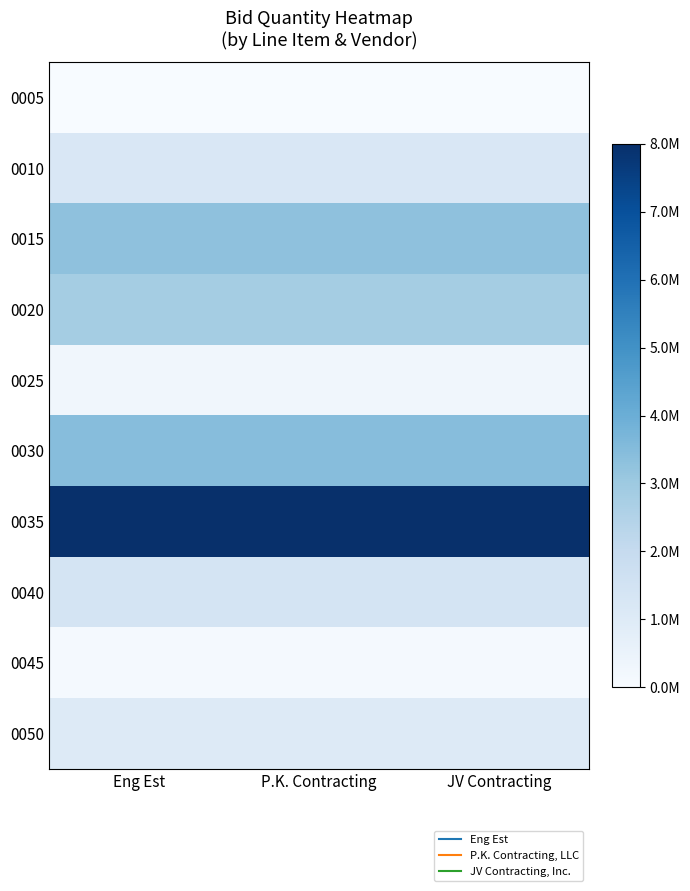

Reading left to right, extract all data points from this chart.

0005: Eng Est=0.0	P.K. Contracting=0.0	JV Contracting=0.0
0010: Eng Est=0.2	P.K. Contracting=0.2	JV Contracting=0.2
0015: Eng Est=0.4	P.K. Contracting=0.4	JV Contracting=0.4
0020: Eng Est=0.4	P.K. Contracting=0.4	JV Contracting=0.4
0025: Eng Est=0.0	P.K. Contracting=0.0	JV Contracting=0.0
0030: Eng Est=0.4	P.K. Contracting=0.4	JV Contracting=0.4
0035: Eng Est=1.0	P.K. Contracting=1.0	JV Contracting=1.0
0040: Eng Est=0.2	P.K. Contracting=0.2	JV Contracting=0.2
0045: Eng Est=0.0	P.K. Contracting=0.0	JV Contracting=0.0
0050: Eng Est=0.1	P.K. Contracting=0.1	JV Contracting=0.1